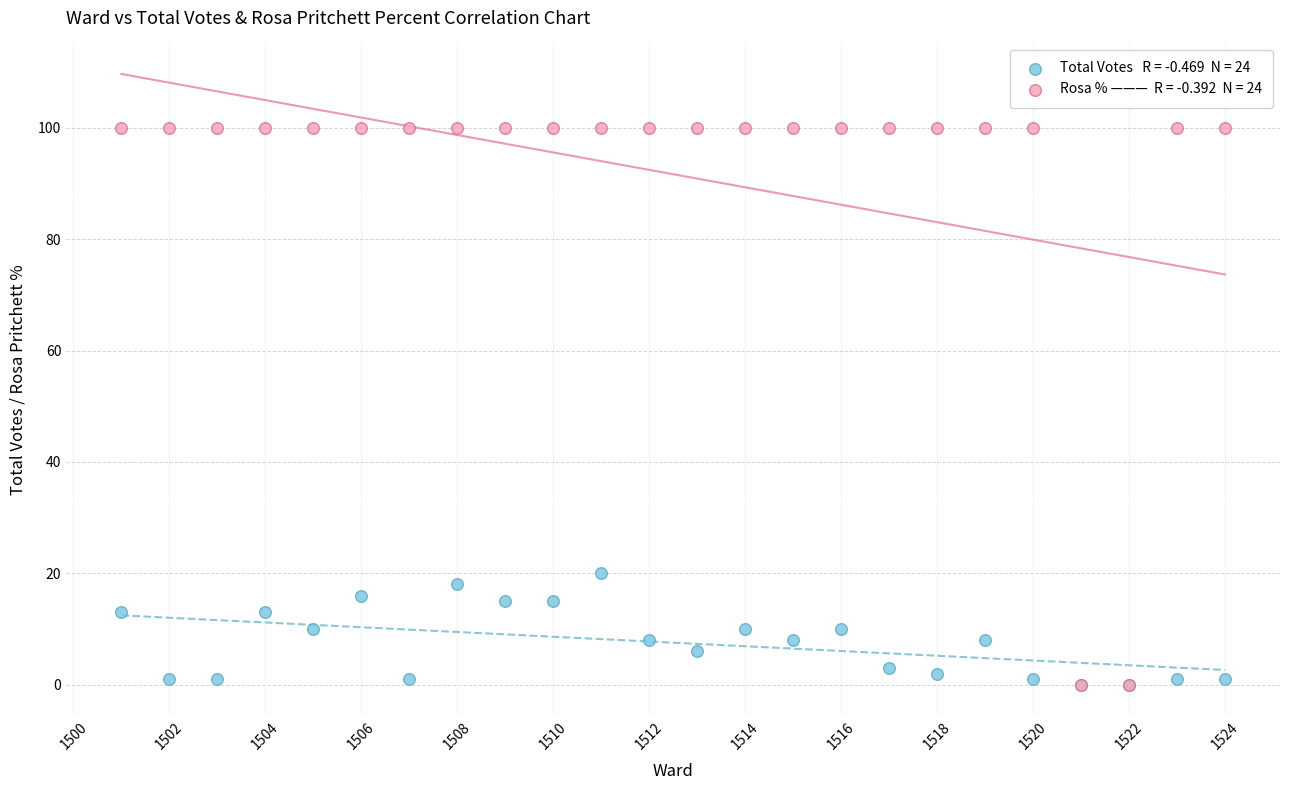

Across all series, what Y value is closest to 50?

20